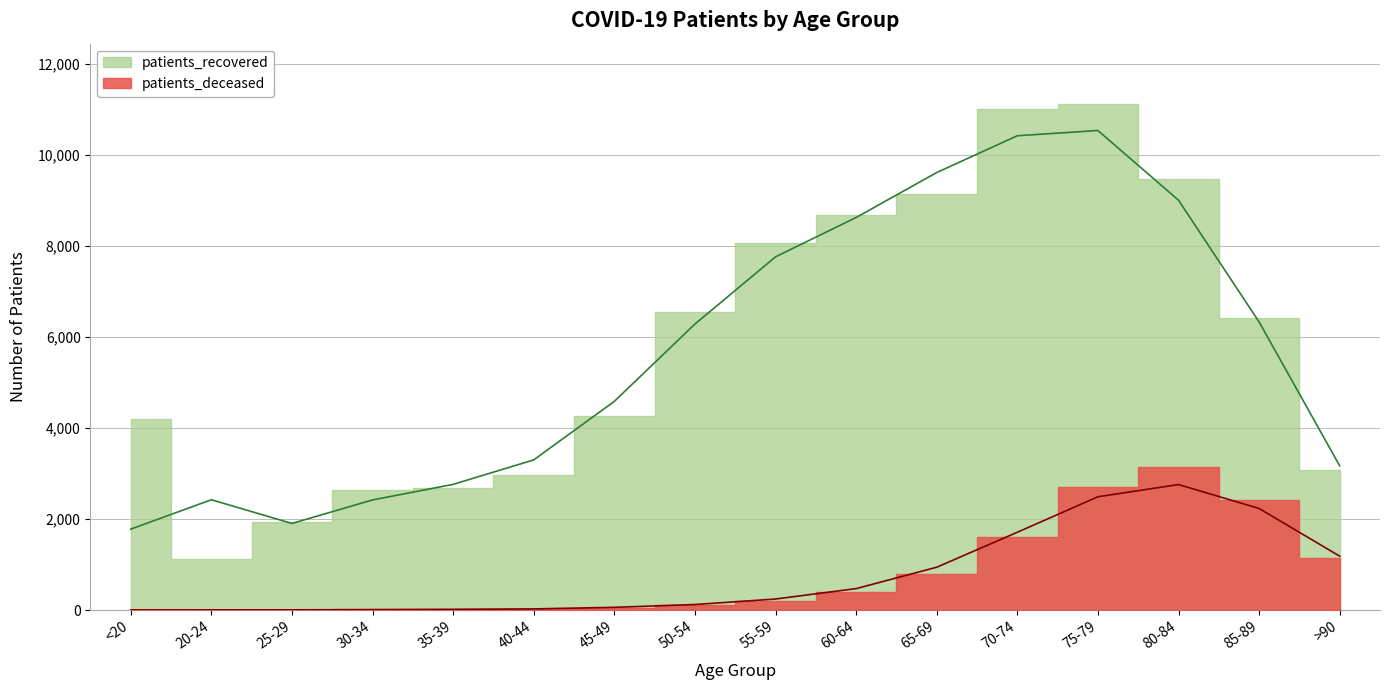

How many interior local peaks (higher than both neighbors) does the data have?

1